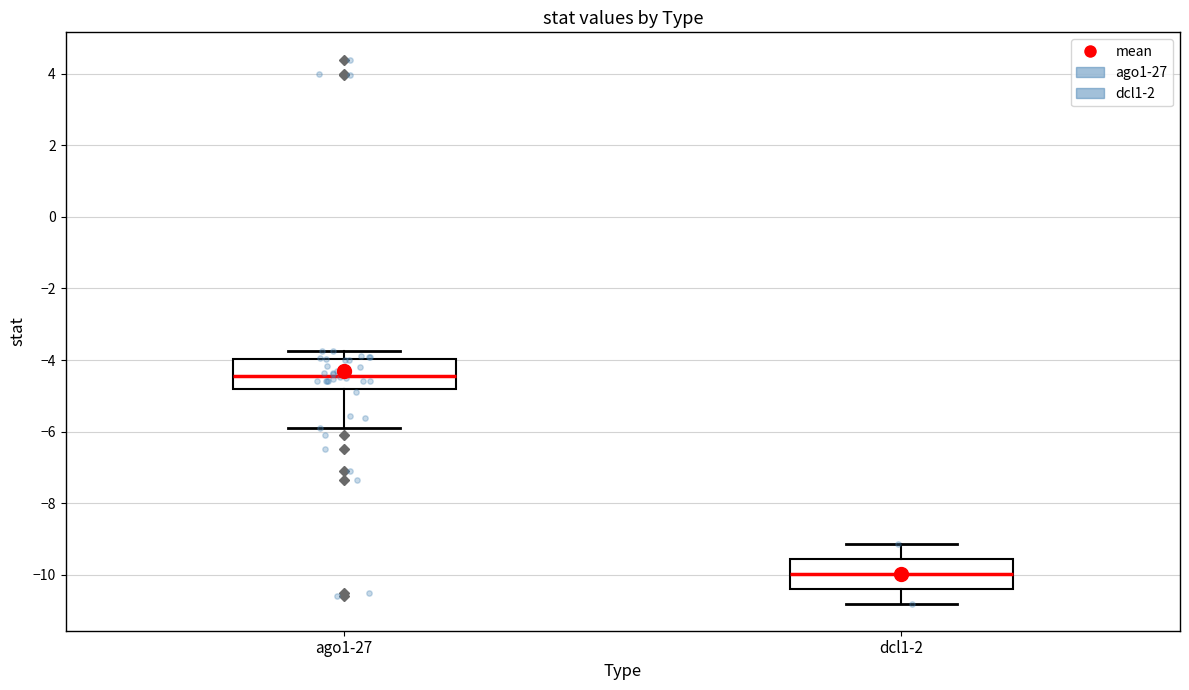

Which box has the lowest median line?

dcl1-2